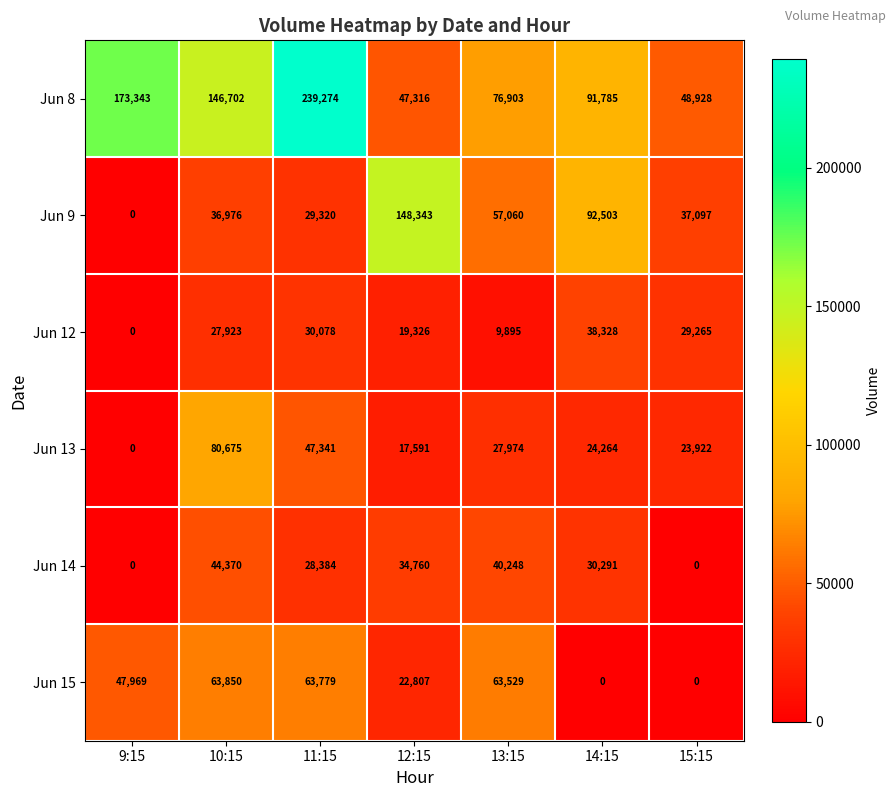

Which series has the largest total across all categories?

Jun 8